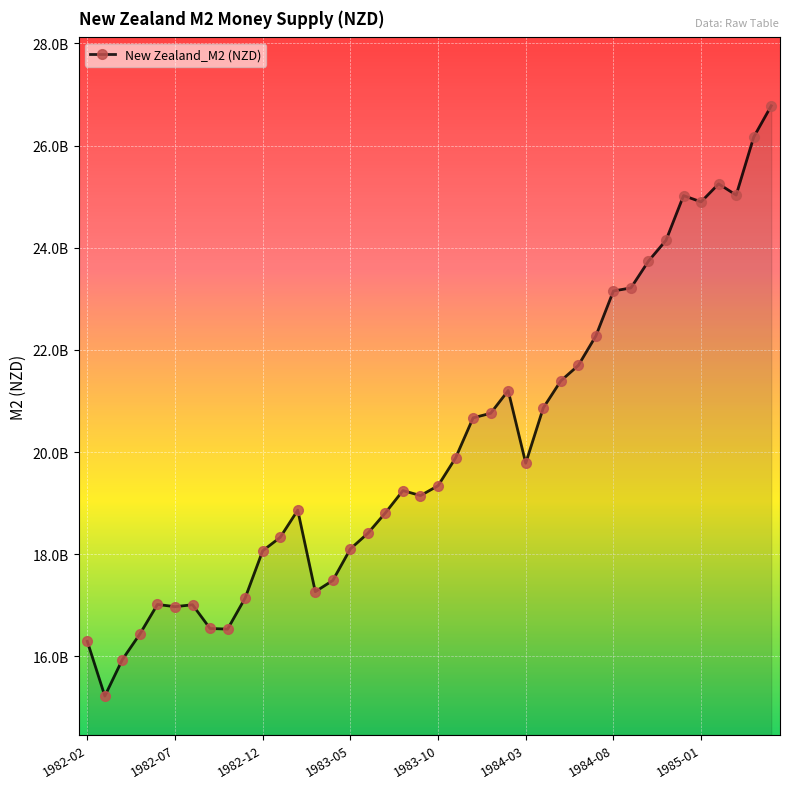

Does the chart have visible grid lines?

Yes